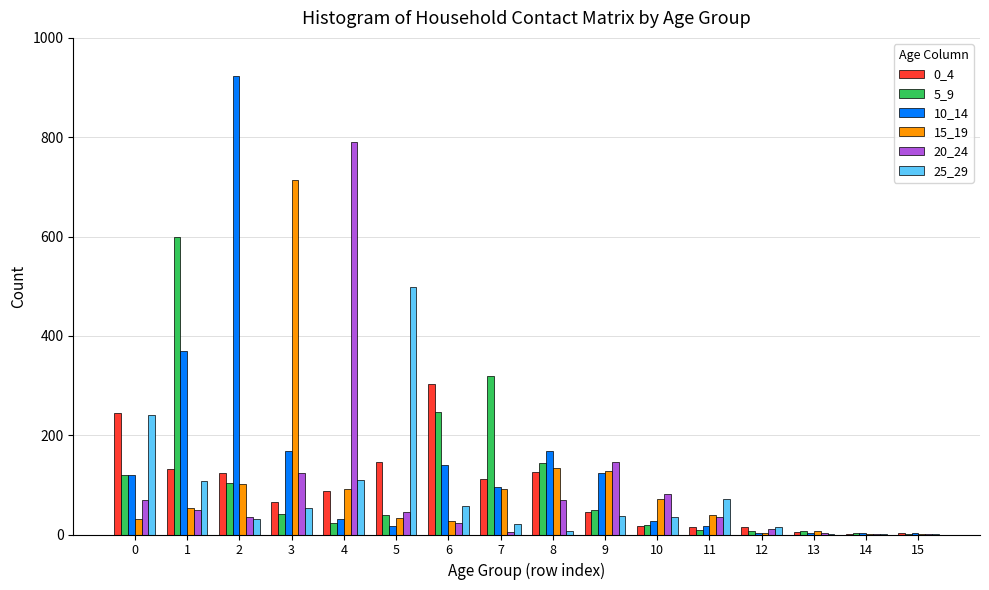

Is the value of 10_14 at 6 greater than the value of 15_19 at 13?

Yes